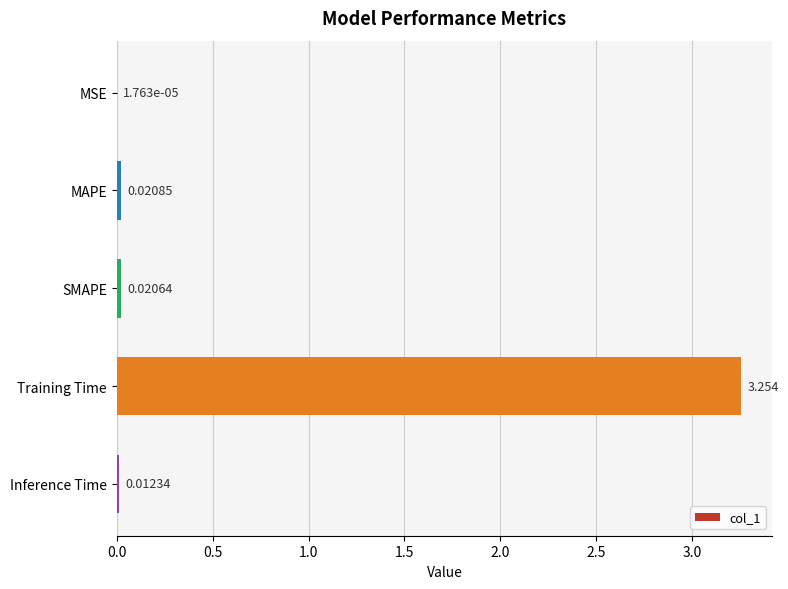

At which label is the value closest to 1?

MAPE